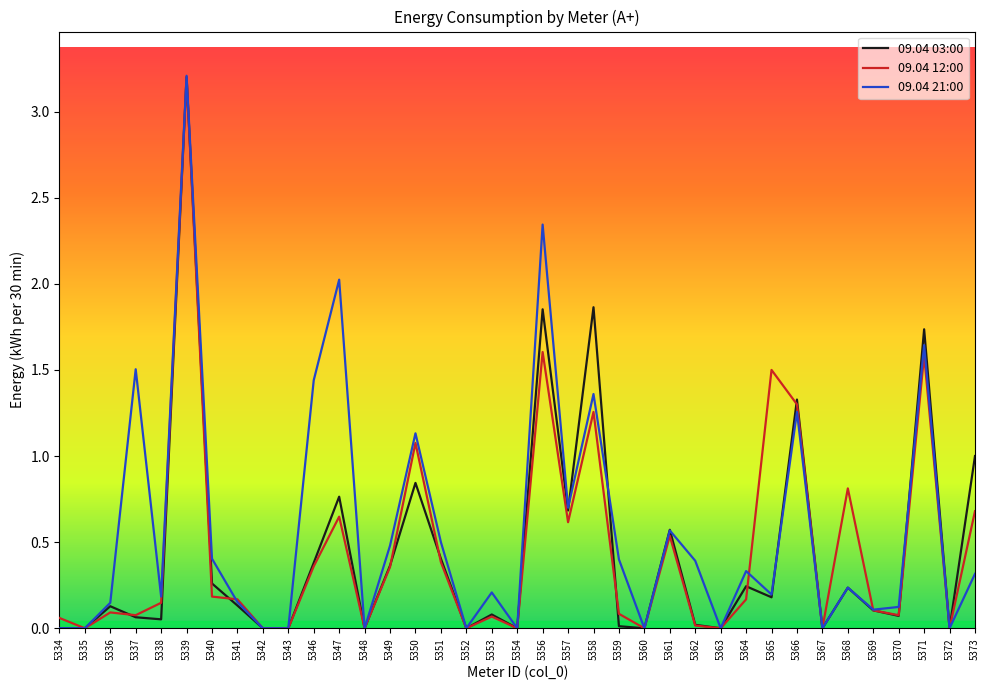

Which category has the highest value in the 09.04 21:00 series?

5339